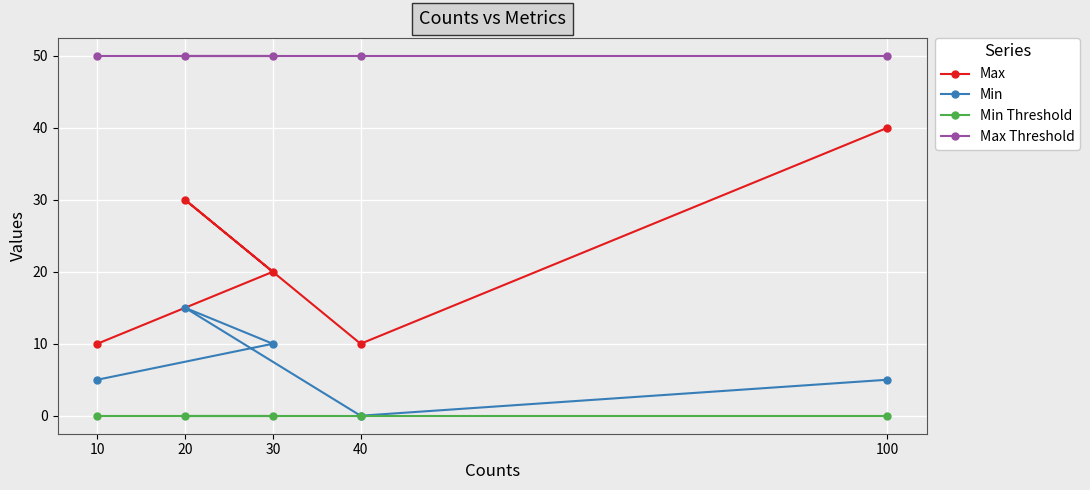

Which series has the largest total across all categories?

Max Threshold